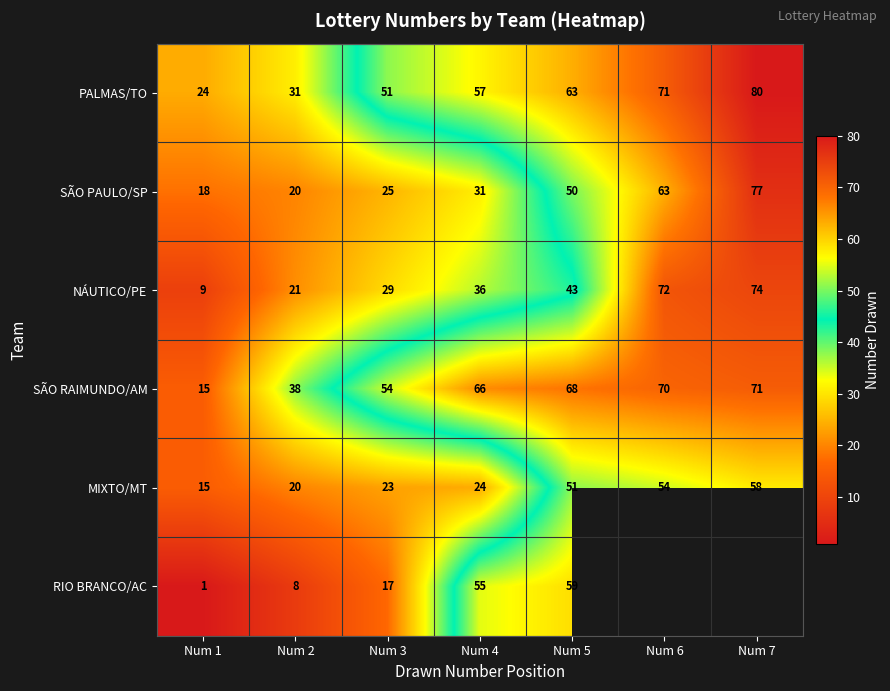

Which category has the lowest value in the SÃO RAIMUNDO/AM series?

Num 1